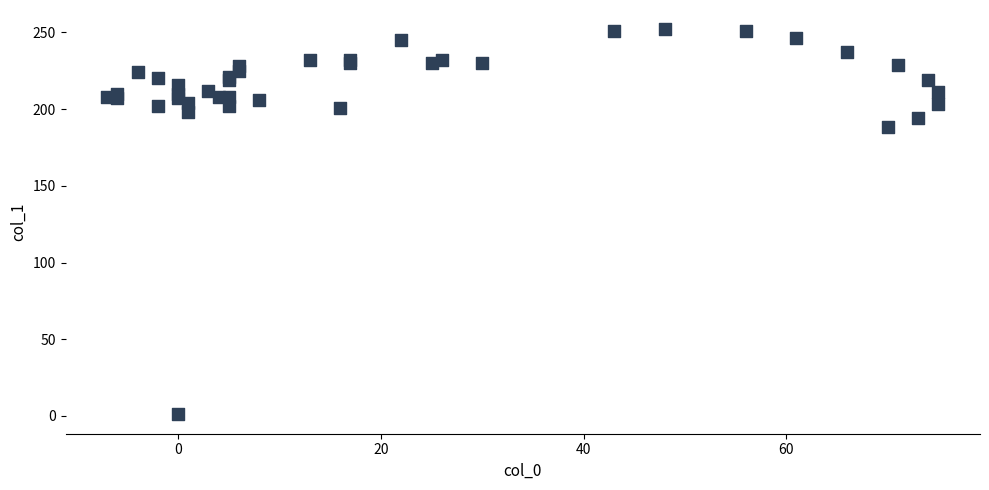

What Y value in the scatter plot is closest to 126?

188